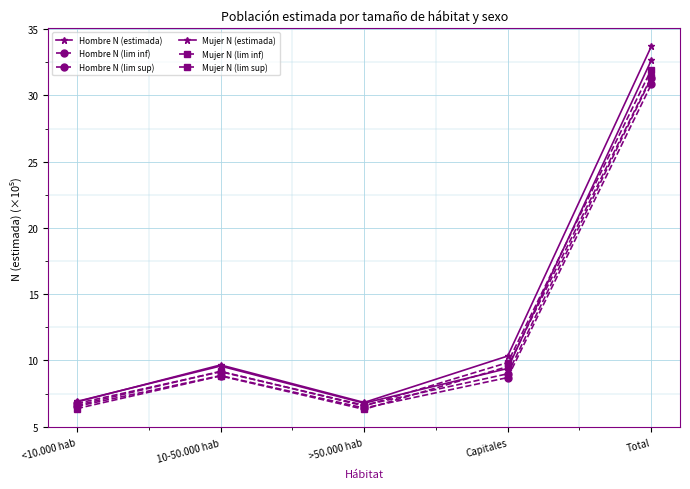

True or false: Hombre N (lim sup) and Mujer N (lim sup) cross at least once.

True